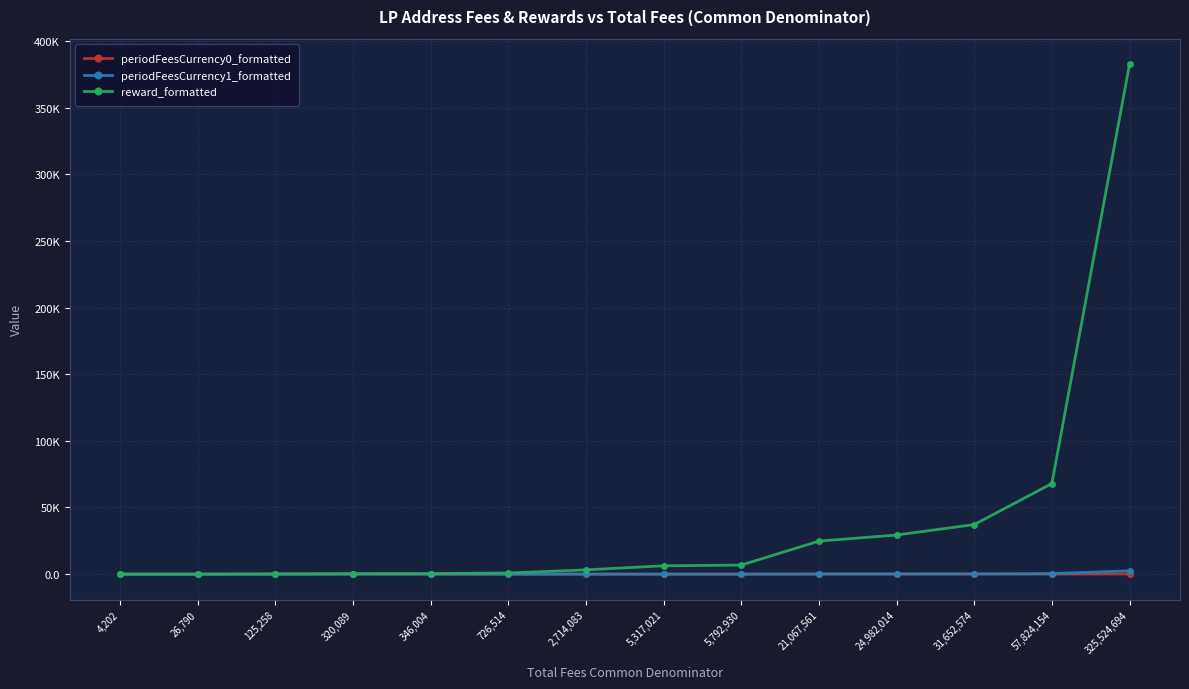

At how many categories does at least one series exceed 284473?

1